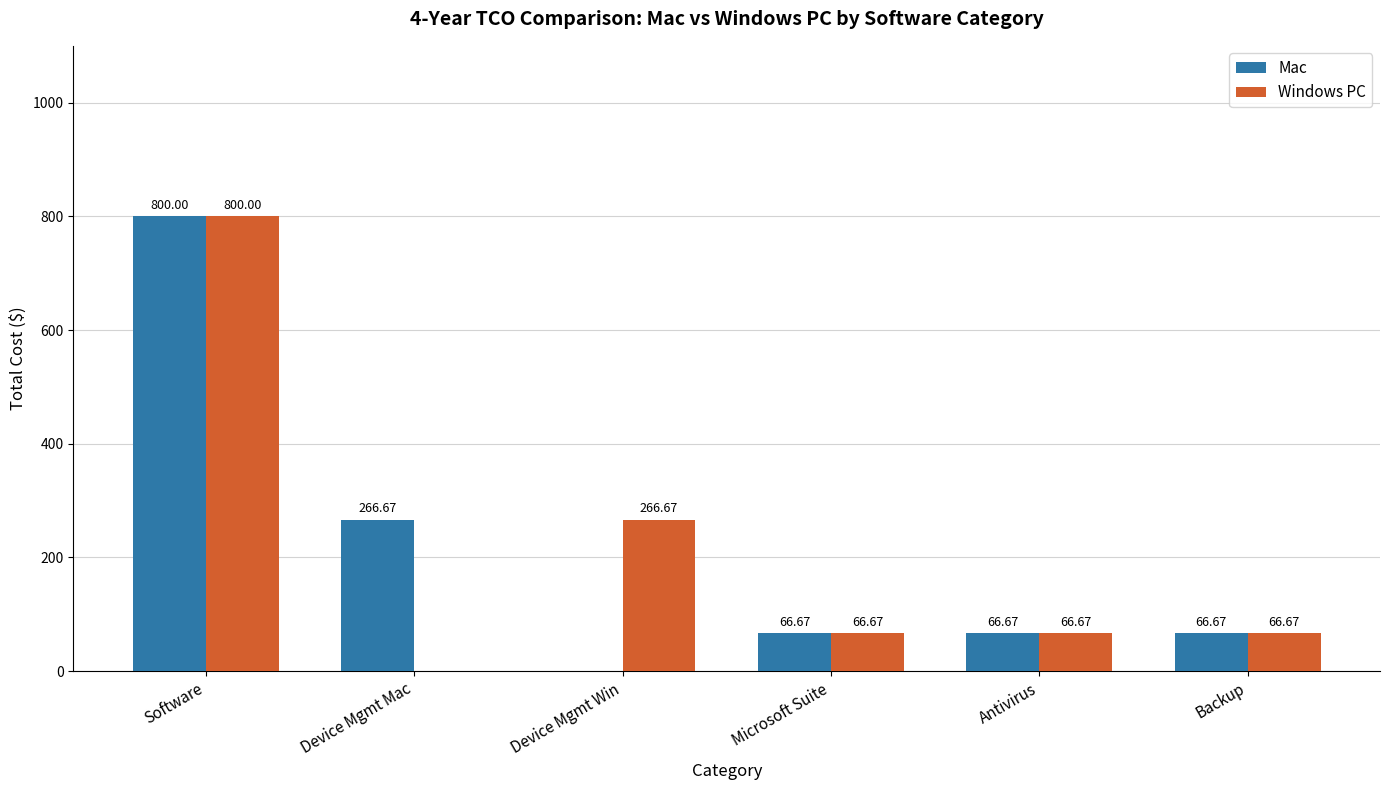

At which category is the sum across all series the highest?

Software